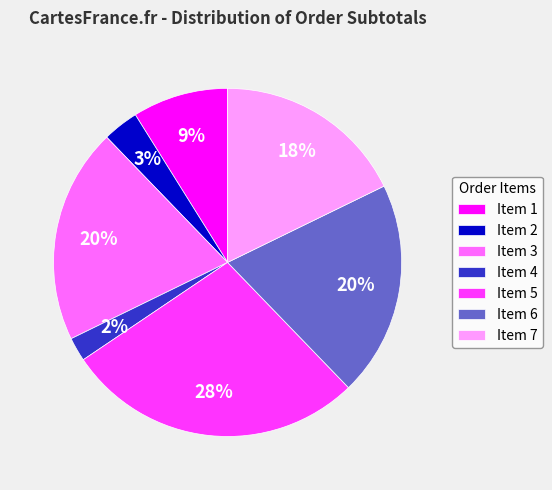

Which has a higher value, Item 1 or Item 2?

Item 1